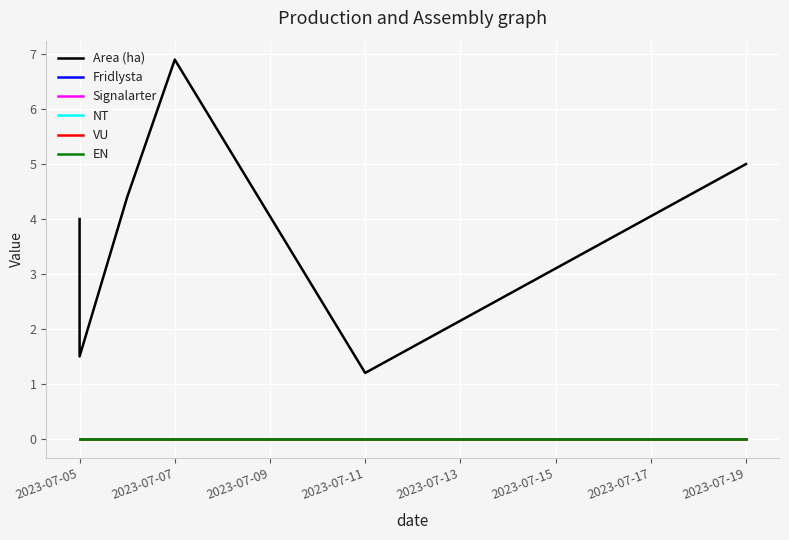

At which category does the chart reach its minimum across all series?

2023-07-05